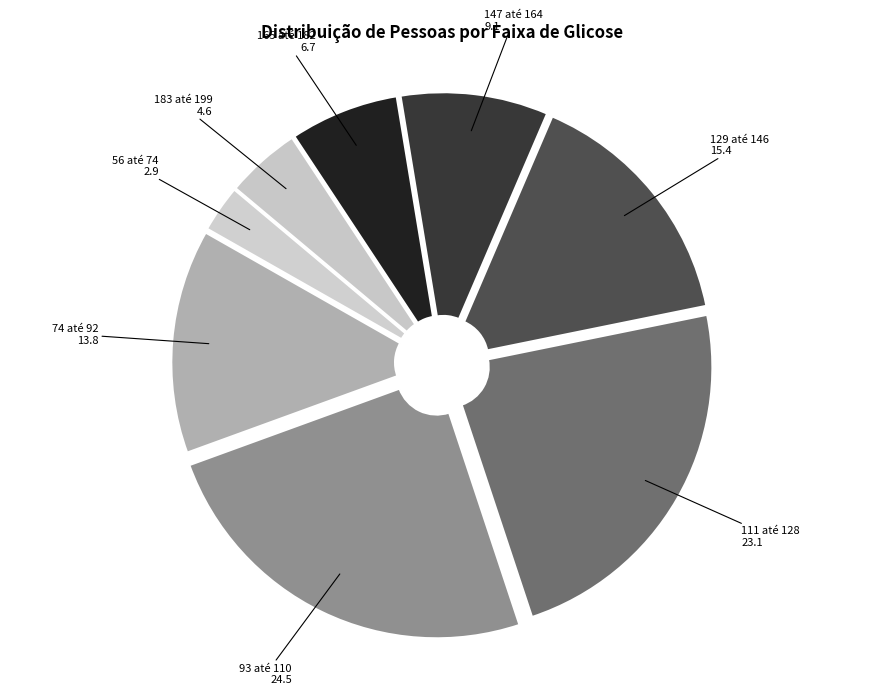

To the nearest percent, what is the average slice percentage?

12%